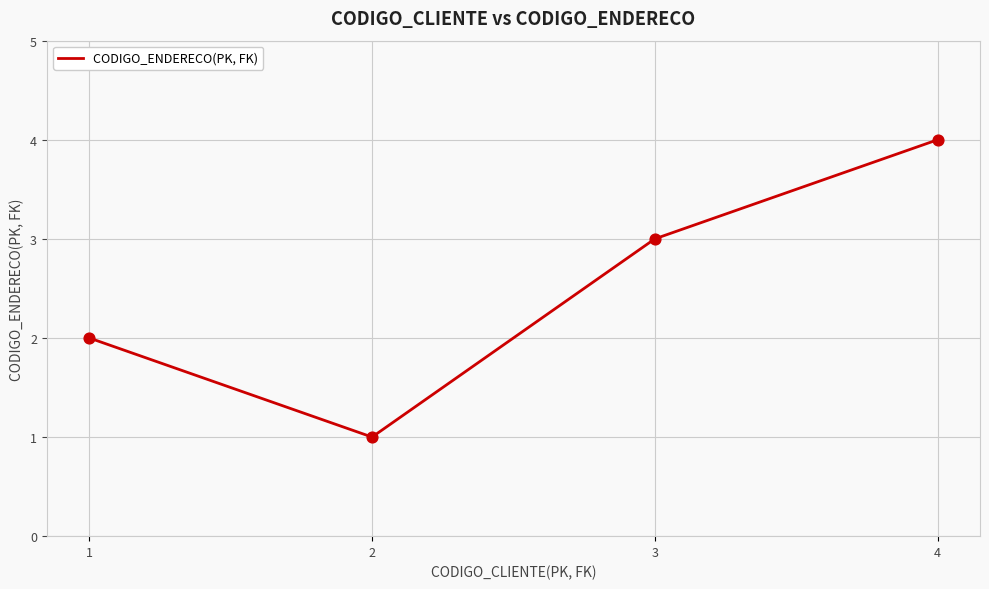

Approximately how many times larger is the value at 1 compared to 4?

0.5